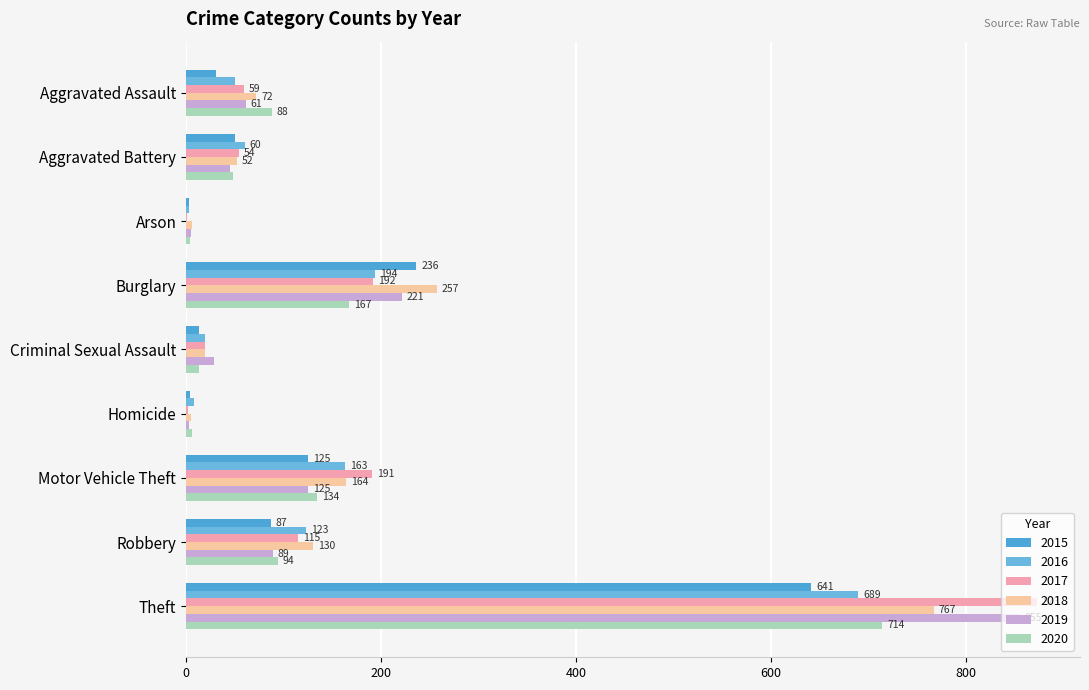

Where does the 2015 series first go above 50?

Burglary